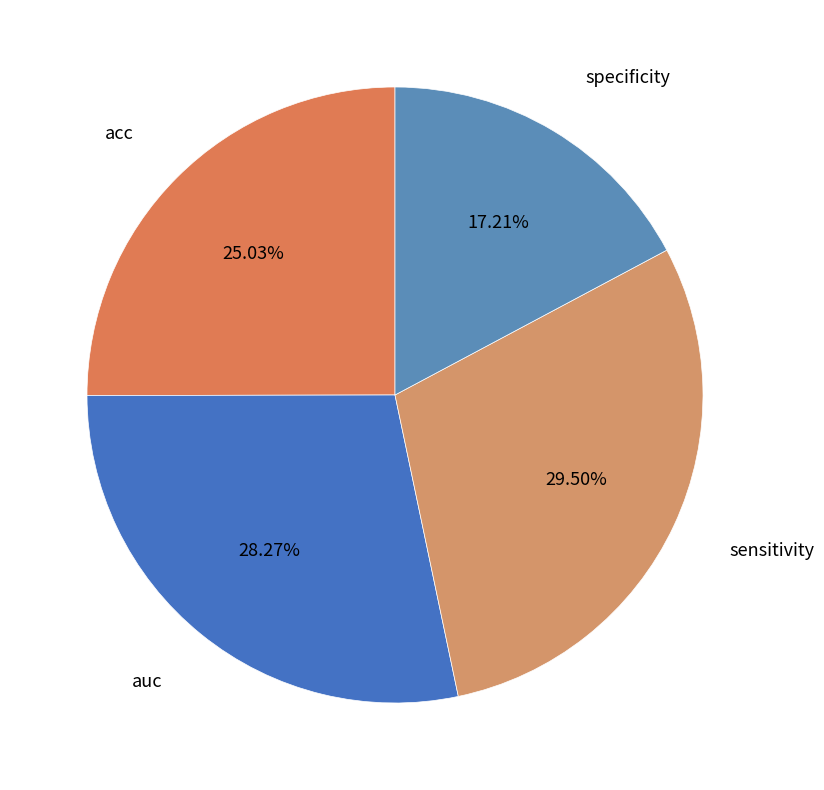

What percentage is the specificity slice, to the nearest percent?

17%